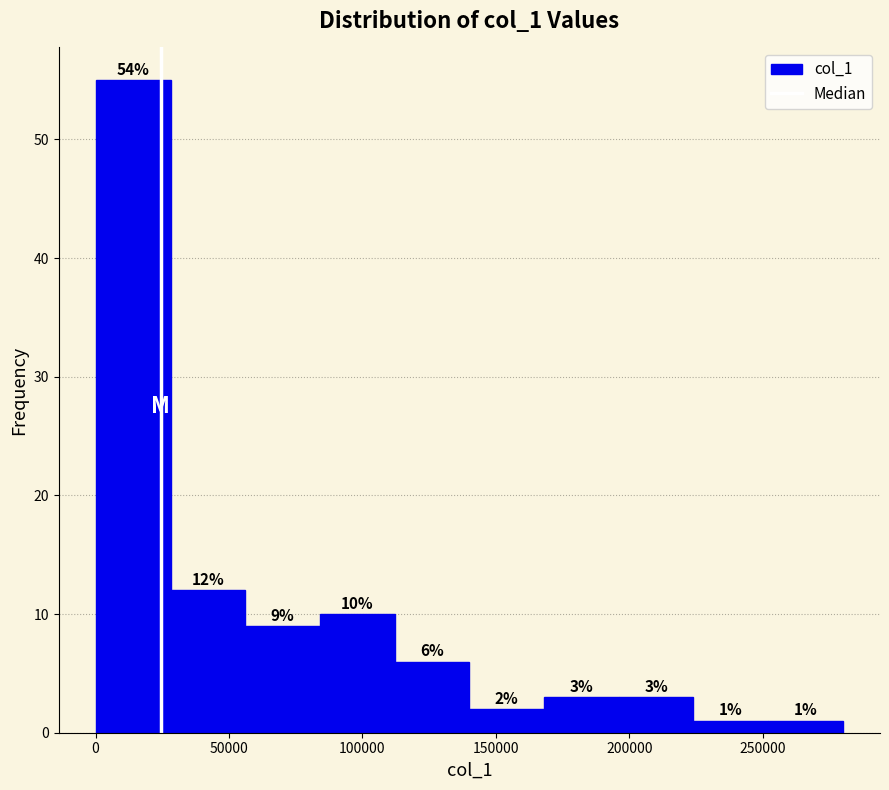

Over which range of the x-axis is the bar tallest?

0 to 30000